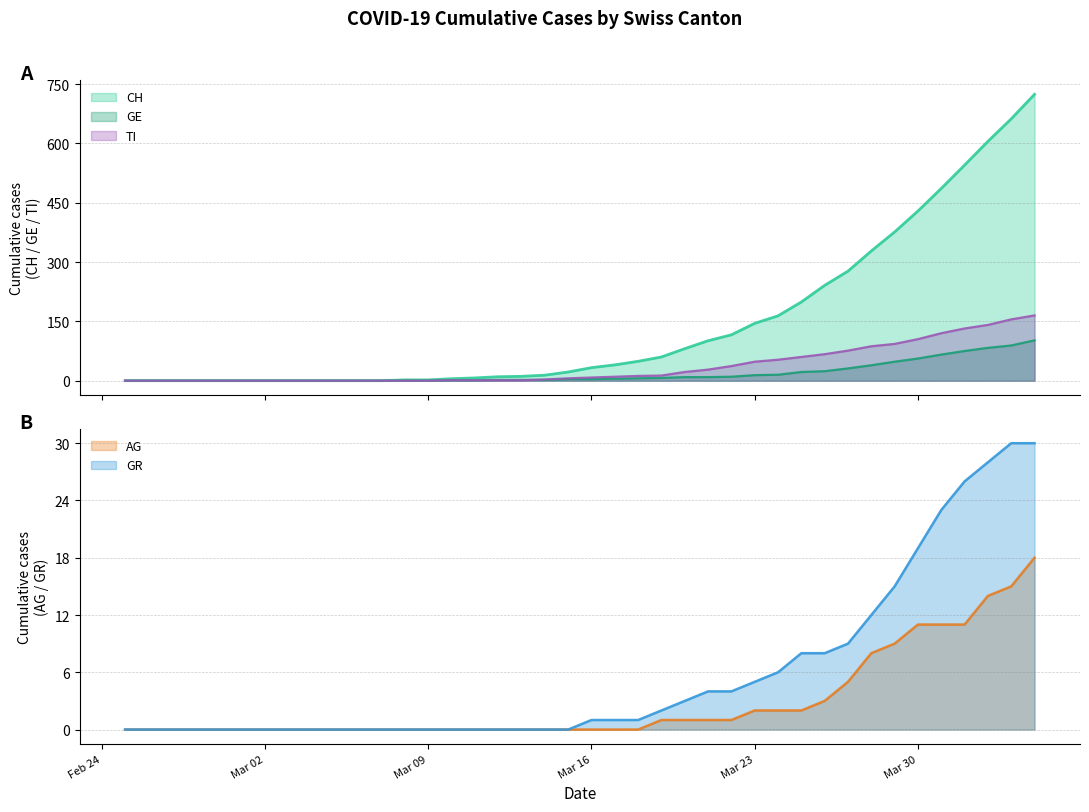

True or false: GR has a value of 19 at Mar 30.

True